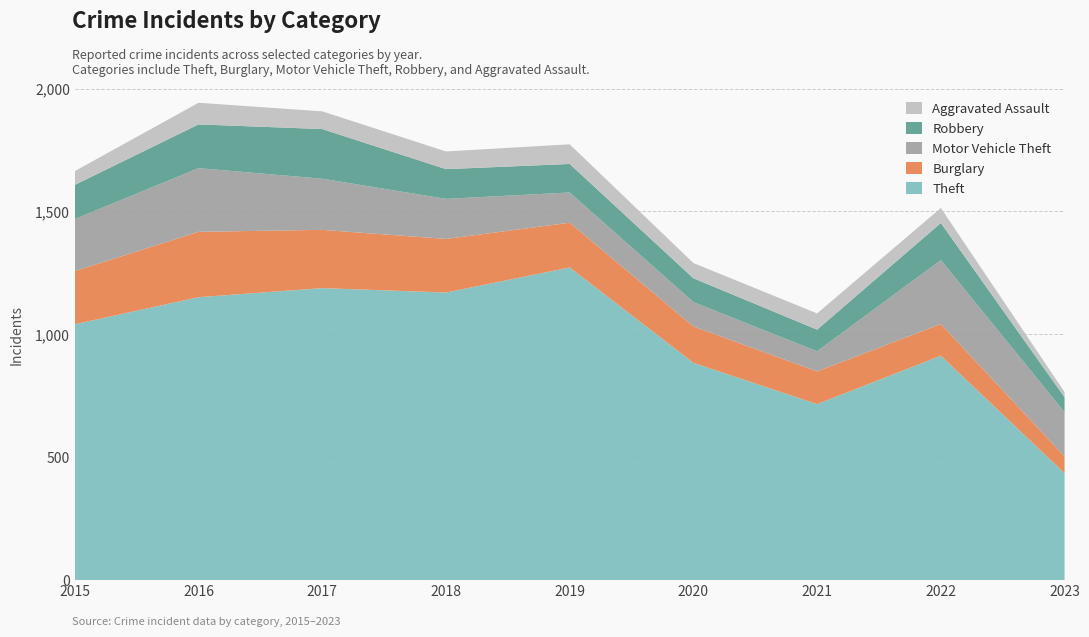

Reading left to right, transcribe all the data shown in this chart.

Theft: 1041	1151	1188	1170	1272	884	716	913	435
Burglary: 216	266	237	218	182	148	133	129	68
Motor Vehicle Theft: 212	259	208	163	123	99	82	260	180
Robbery: 139	178	202	121	116	97	88	151	61
Aggravated Assault: 56	88	72	72	80	62	66	61	21